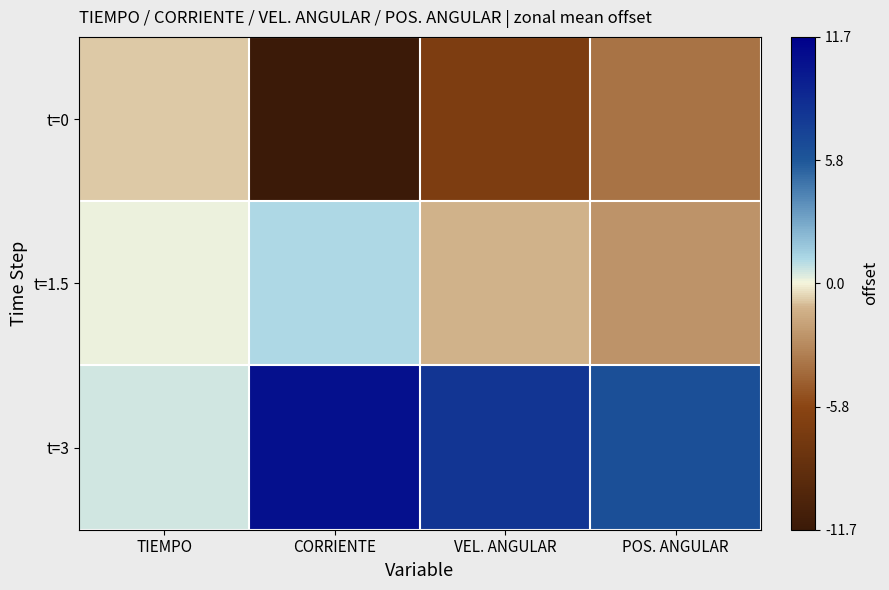

What is the difference between the highest and lowest values at VEL. ANGULAR?

14.8